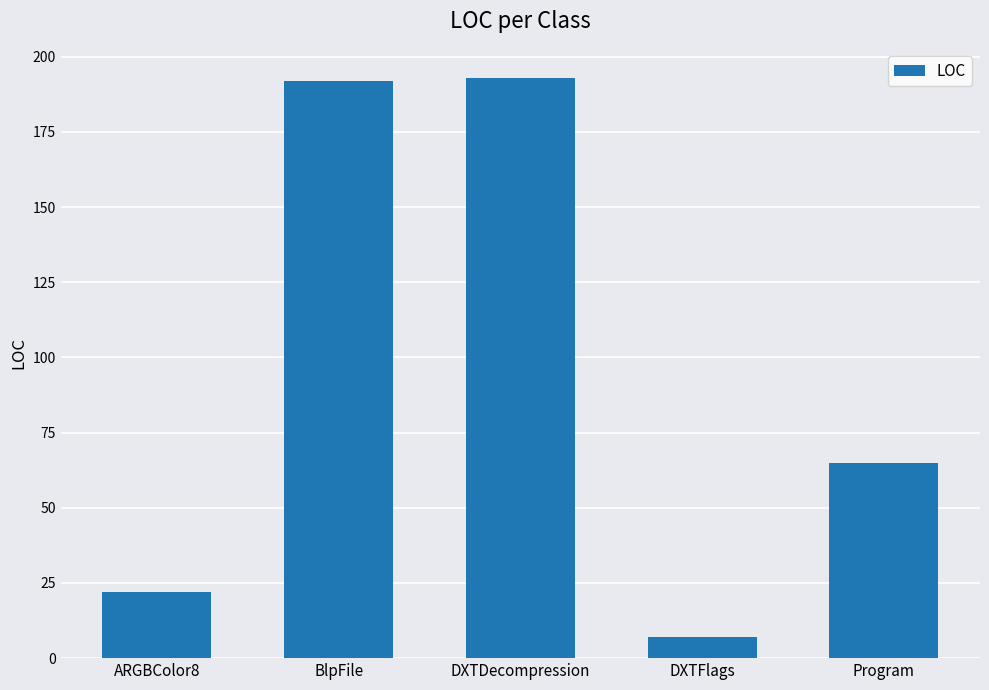

Reading left to right, what are all the values shown in this chart?

22	192	193	7	65